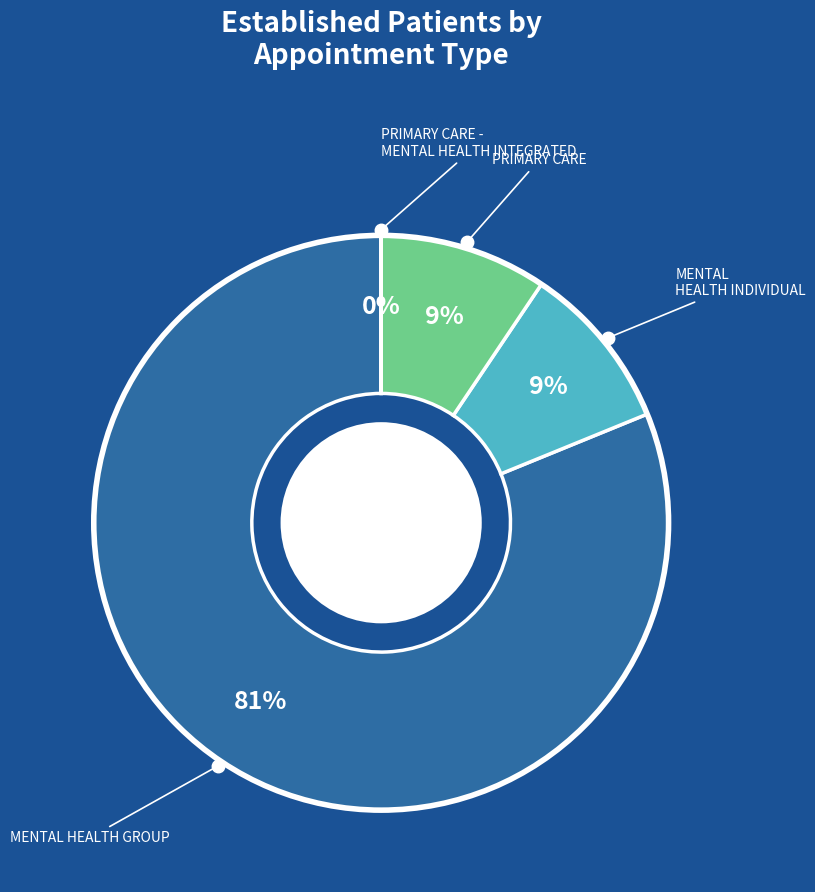

To the nearest percent, what is the average slice percentage?

25%